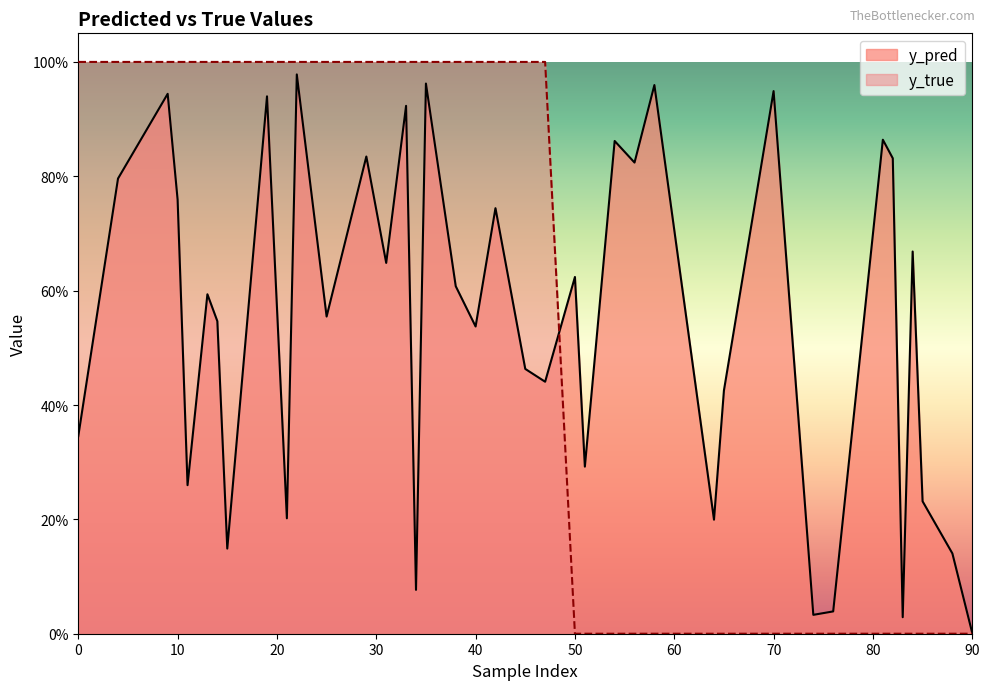

Which category has the lowest value across all series?

50